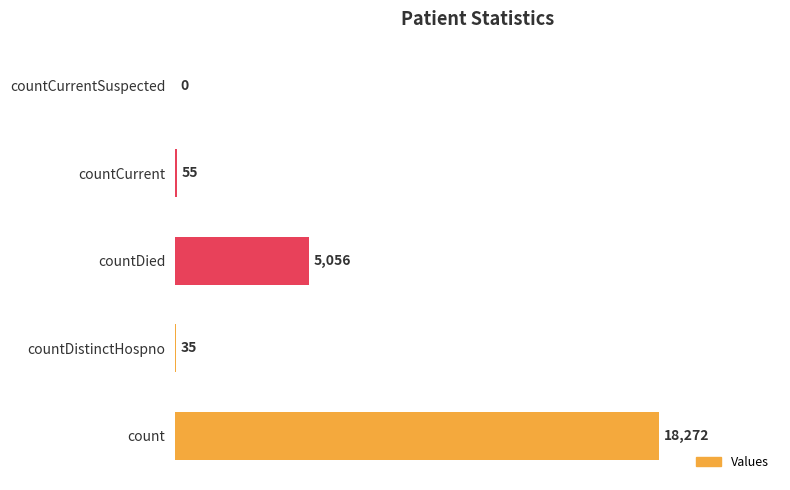

What is the change in value from countDistinctHospno to countCurrentSuspected?

-35